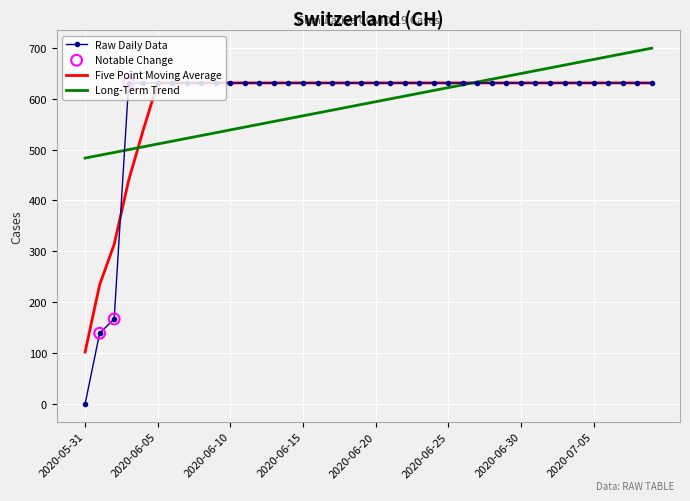

Which series has the largest range (max minus min)?

Raw Daily Data